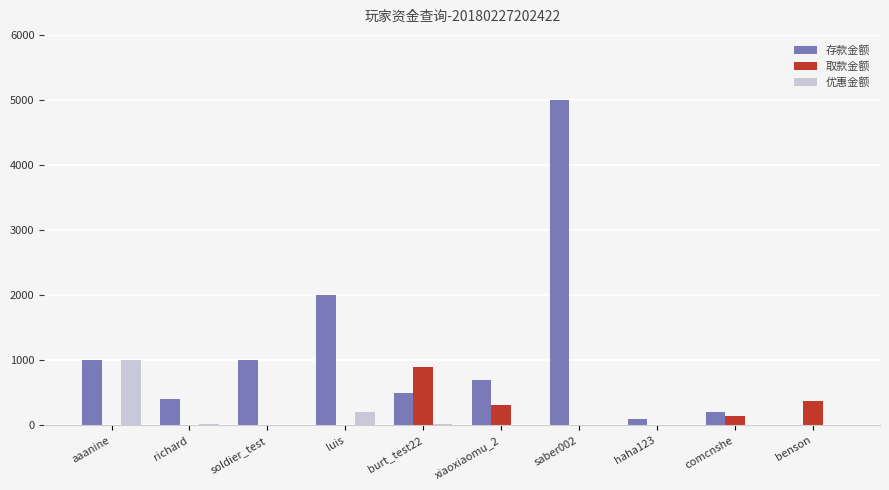

Is the value of 取款金额 at saber002 greater than the value of 存款金额 at richard?

No